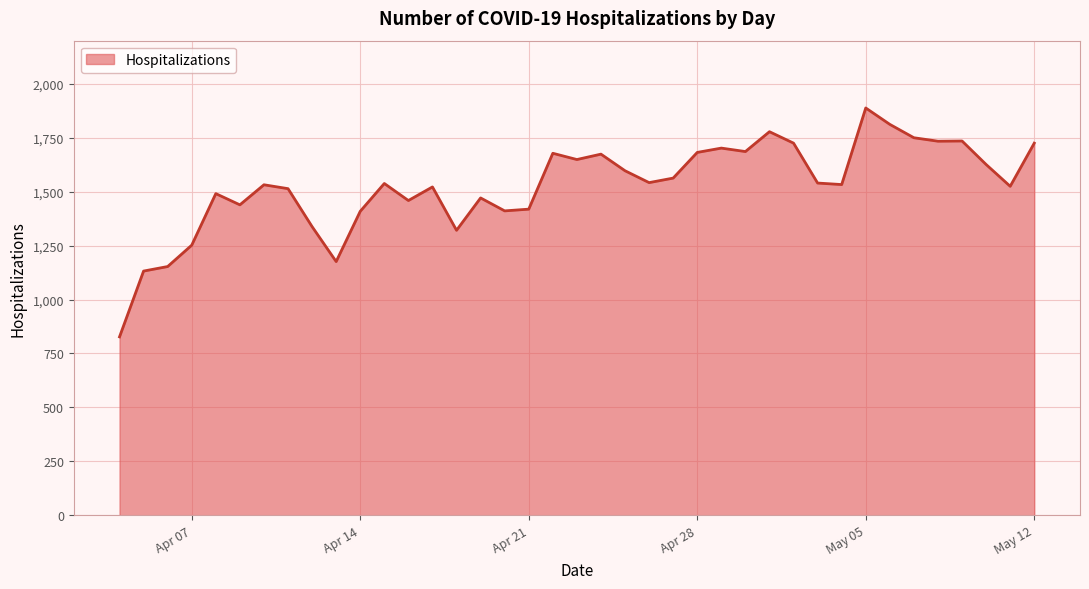

What is the maximum value shown in the chart?

1888